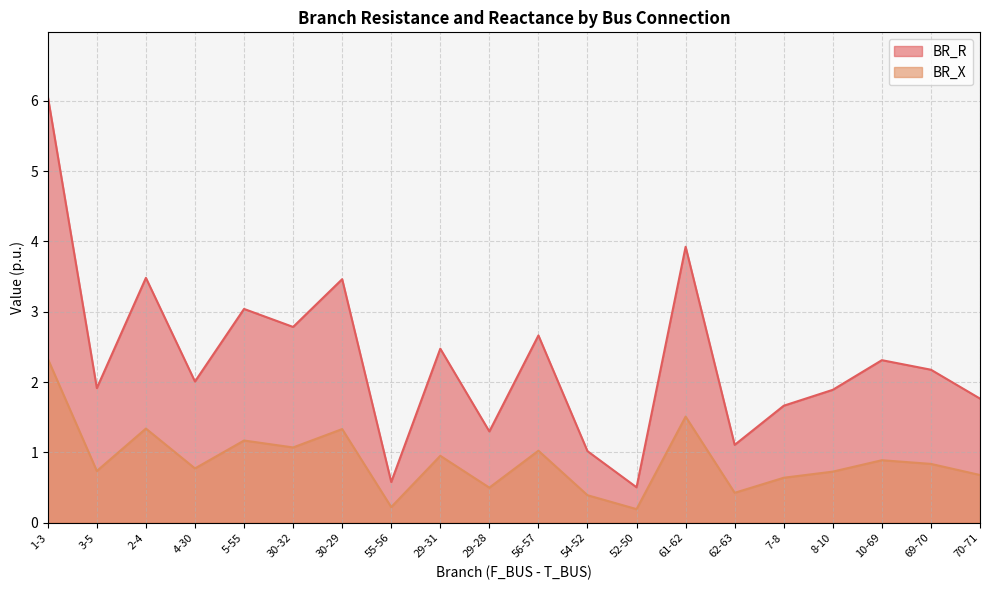

What is the label of the 16th point from the left?

7-8